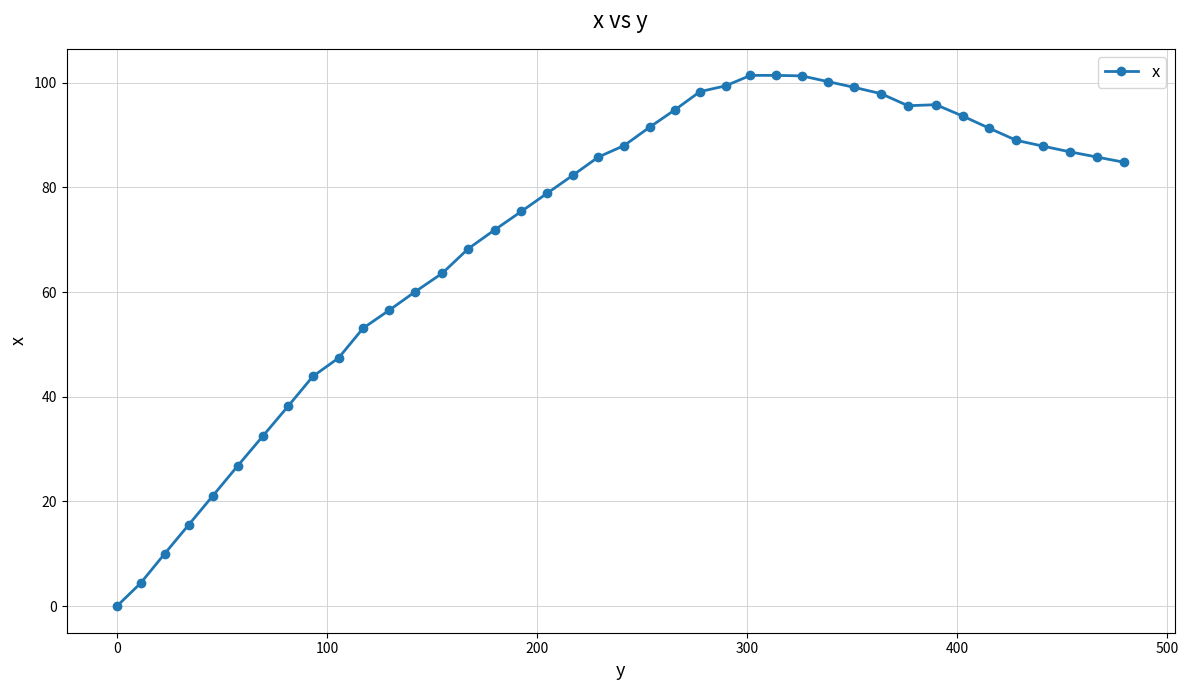

What is the greatest value displayed?

101.4